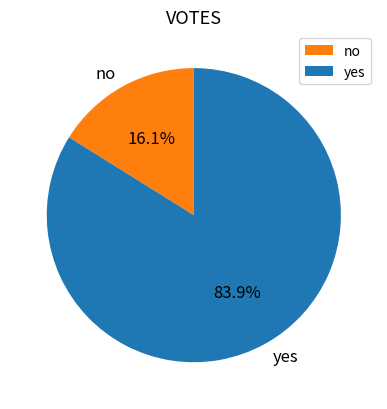

What percentage is the yes slice, to the nearest percent?

84%